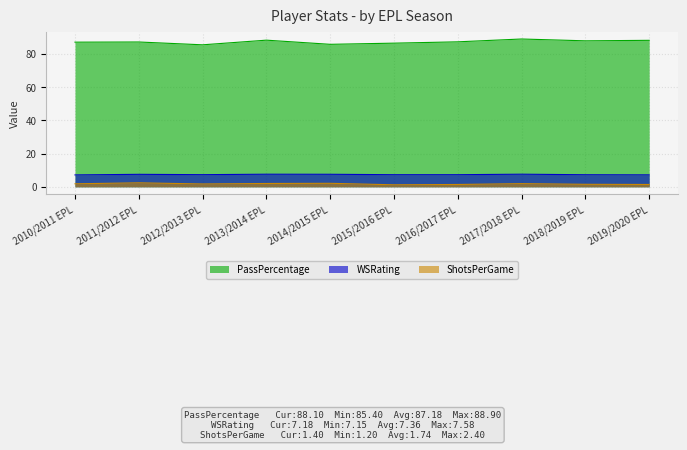

True or false: ShotsPerGame has a value of 1.4 at 2016/2017 EPL.

True